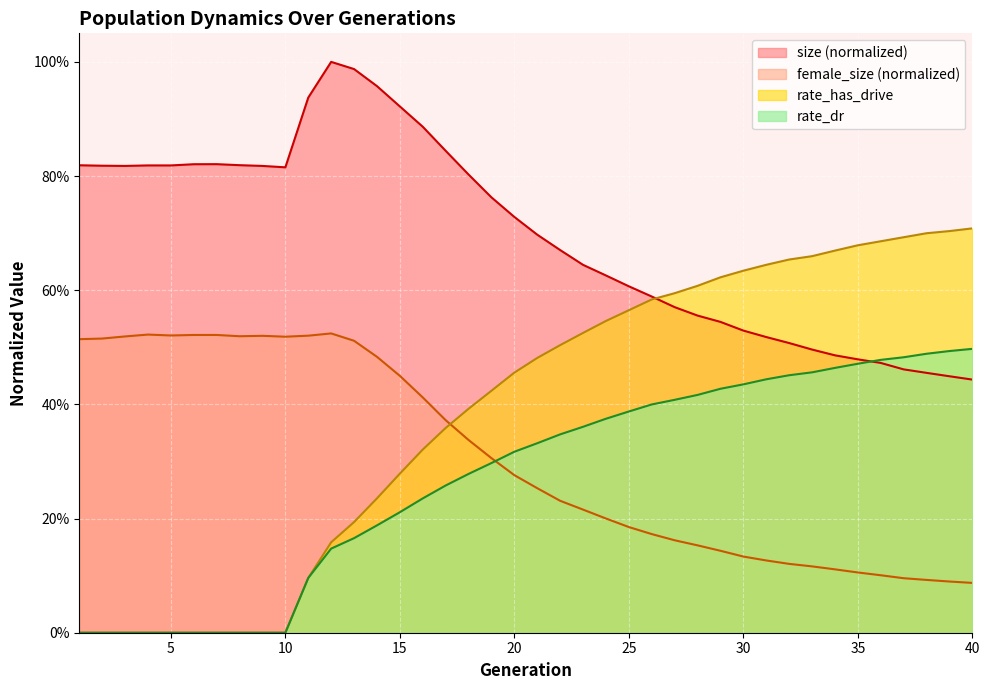

Which series has the largest range (max minus min)?

rate_has_drive